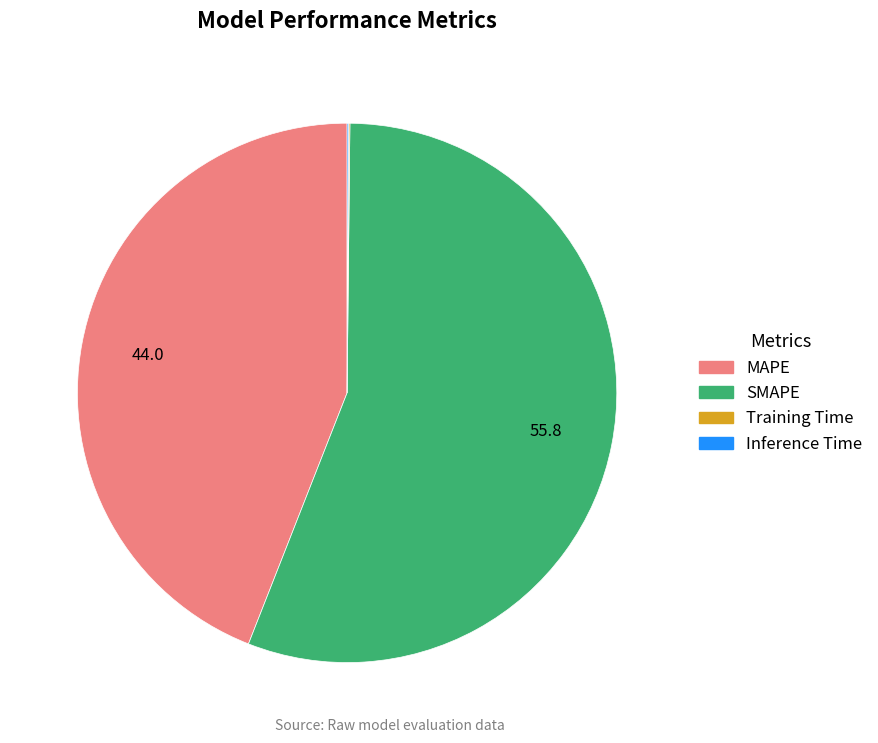

Do SMAPE and MAPE together represent more than half of the pie?

Yes